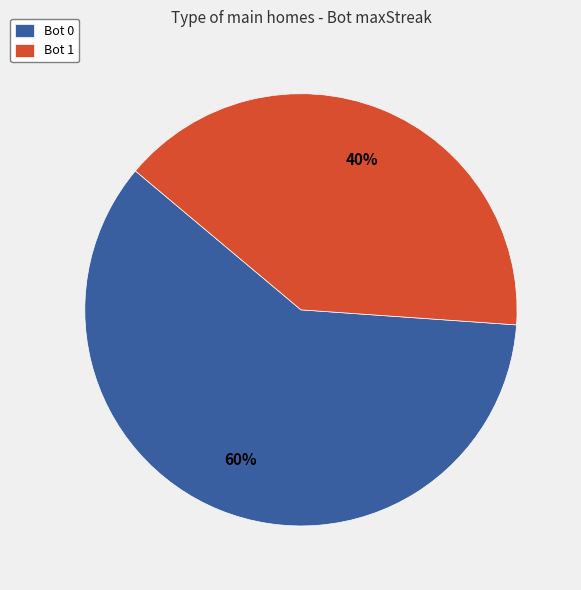

Rank the categories by value from lowest to highest.

Bot 1, Bot 0